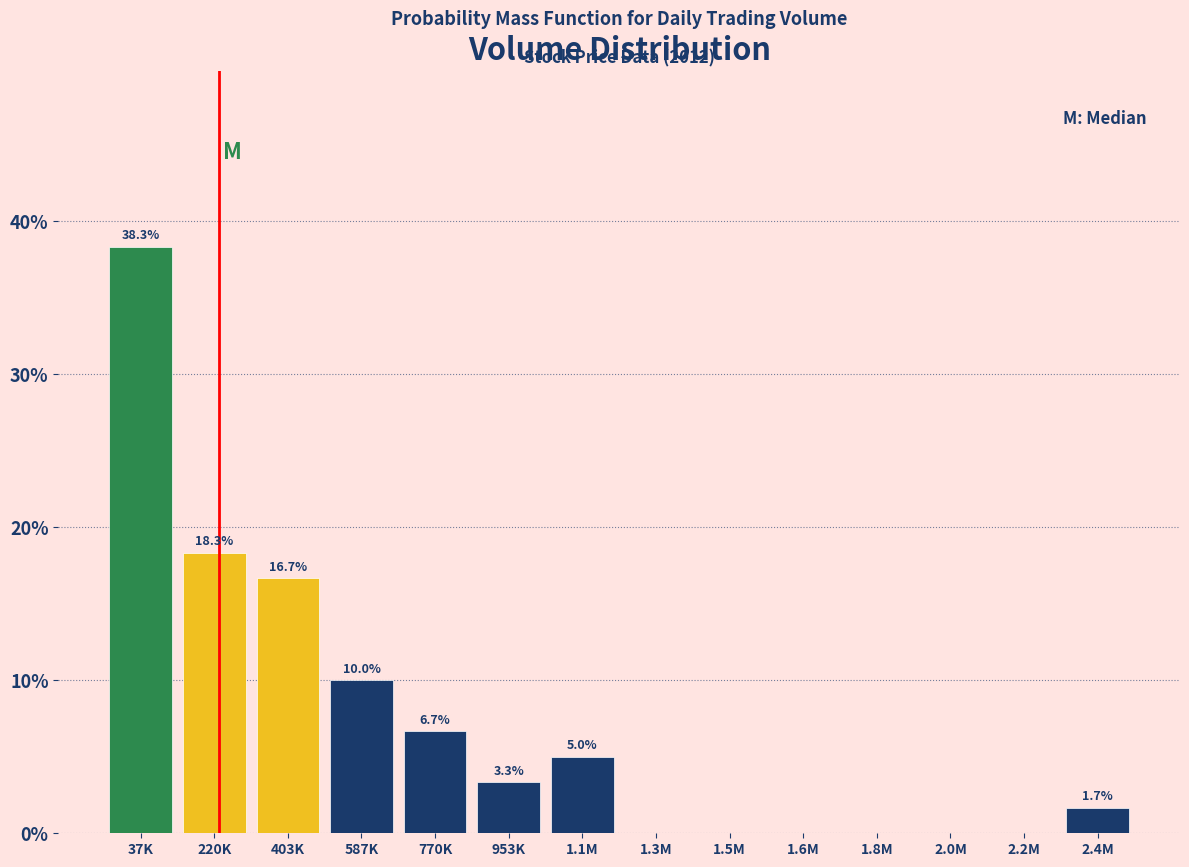

Reading right to left, transcribe all the data shown in this chart.

2.4M=1.7	2.2M=0.0	2.0M=0.0	1.8M=0.0	1.6M=0.0	1.5M=0.0	1.3M=0.0	1.1M=5.0	953K=3.3	770K=6.7	587K=10.0	403K=16.7	220K=18.3	37K=38.3